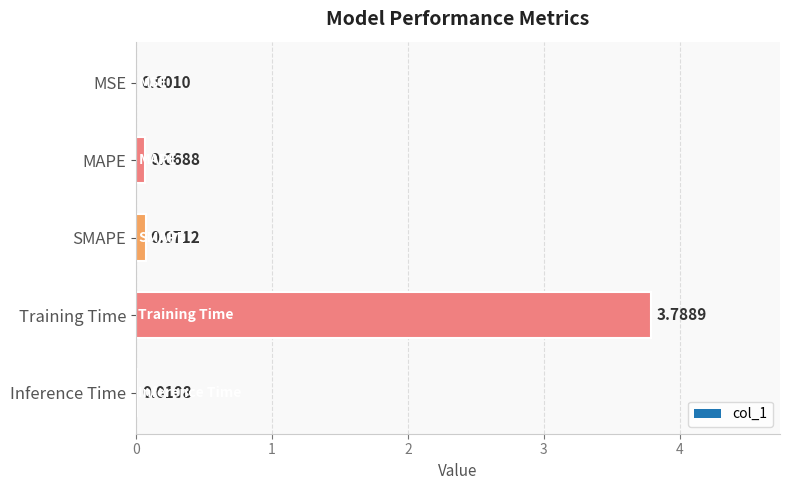

What is the average value?

0.8